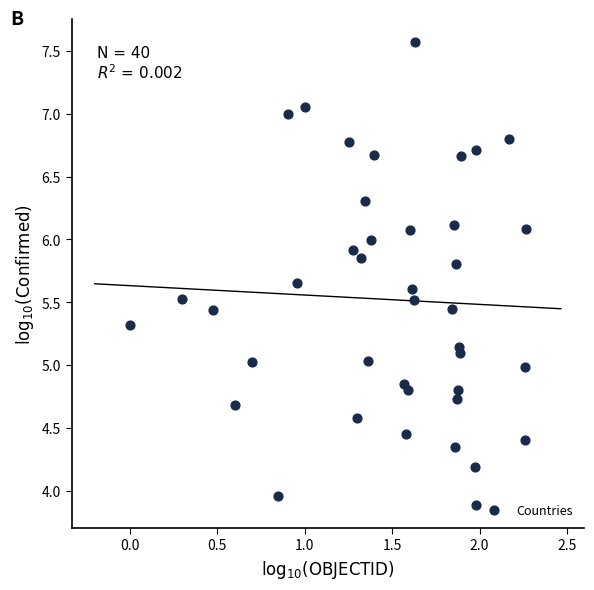

What is the range of Y values (max minus min)?

3.7